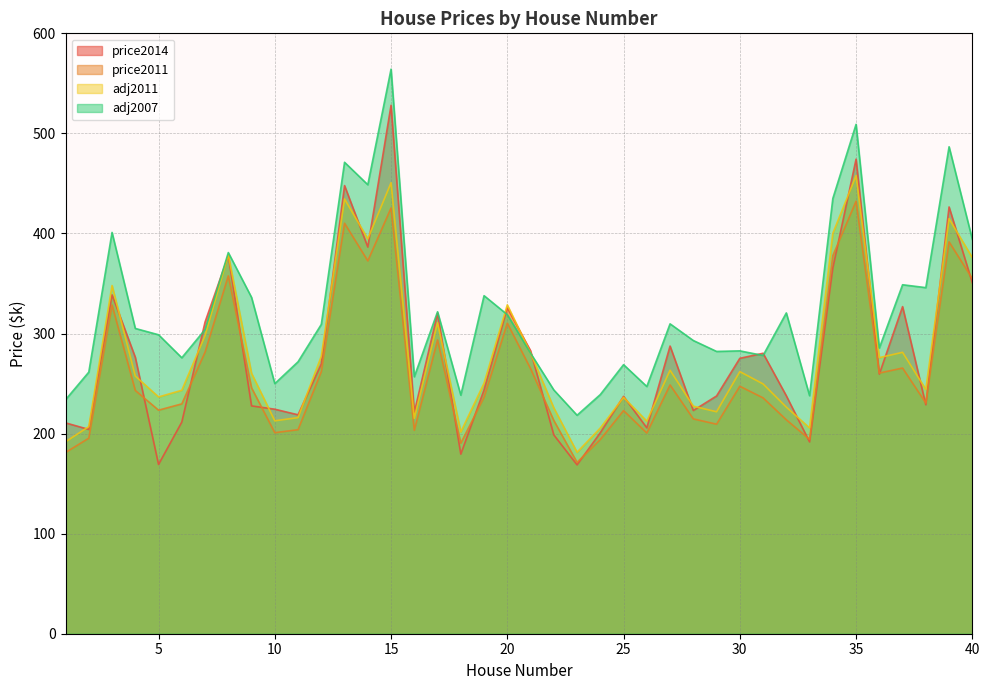

What is the total value across all series at 36?

1081.5